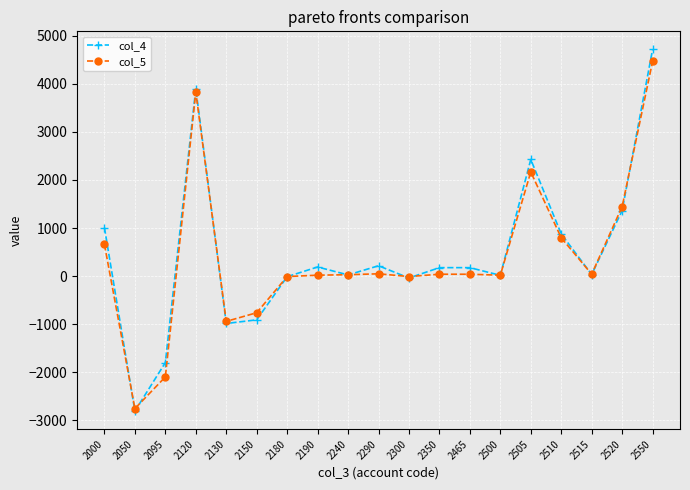

What is the minimum value for col_4?

-2809